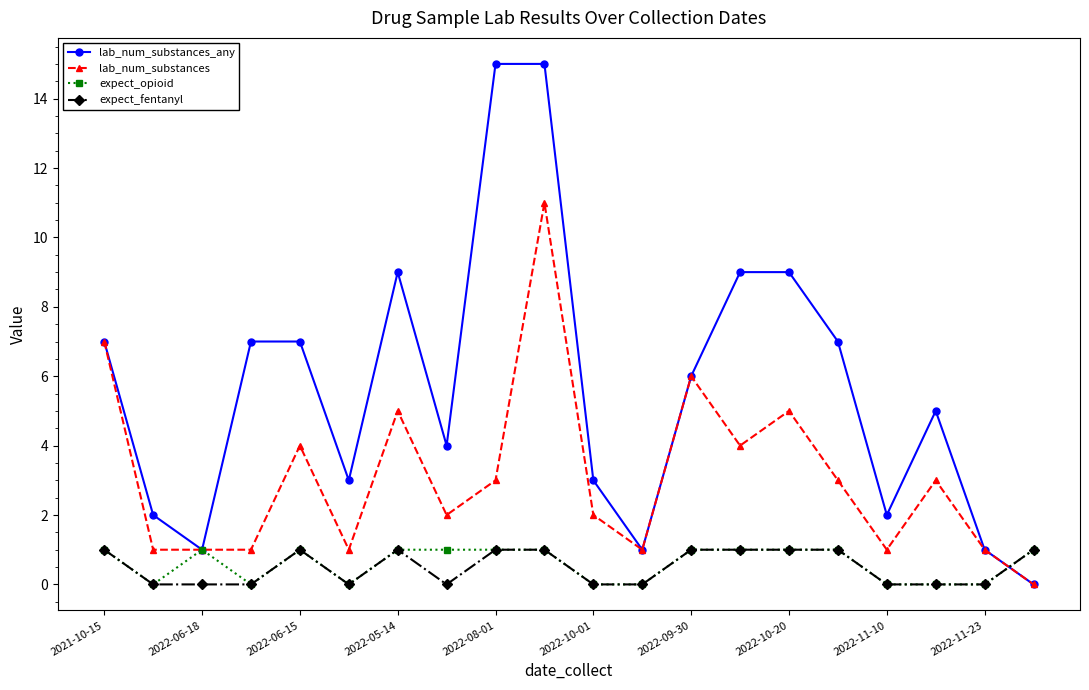

After their last crossing, which series has the higher values: expect_fentanyl or lab_num_substances?

expect_fentanyl